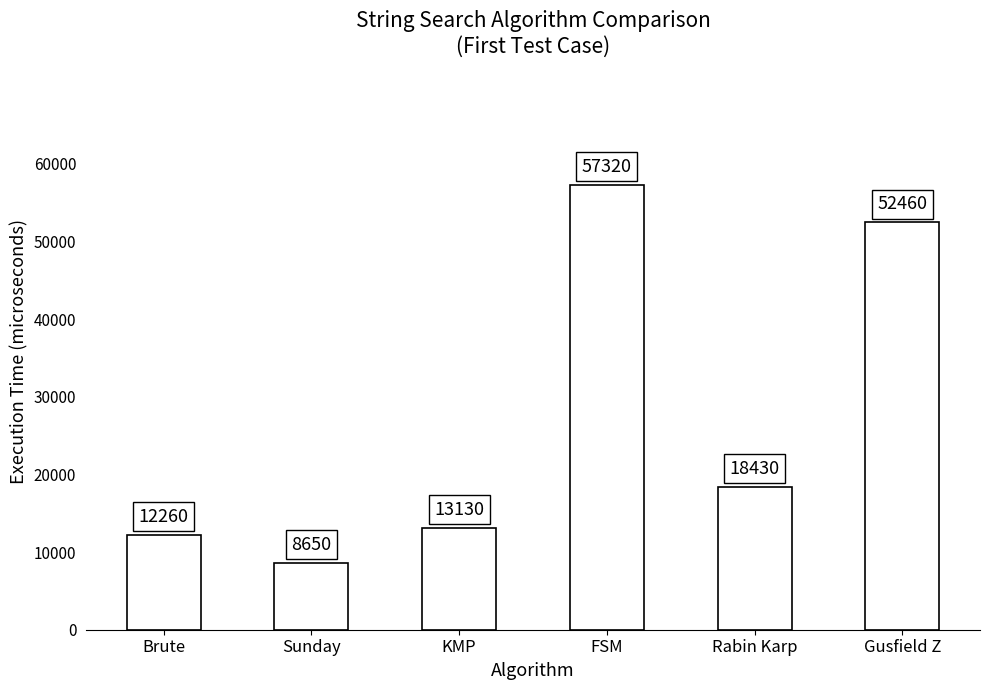

At which label does the data first exceed 18430?

FSM